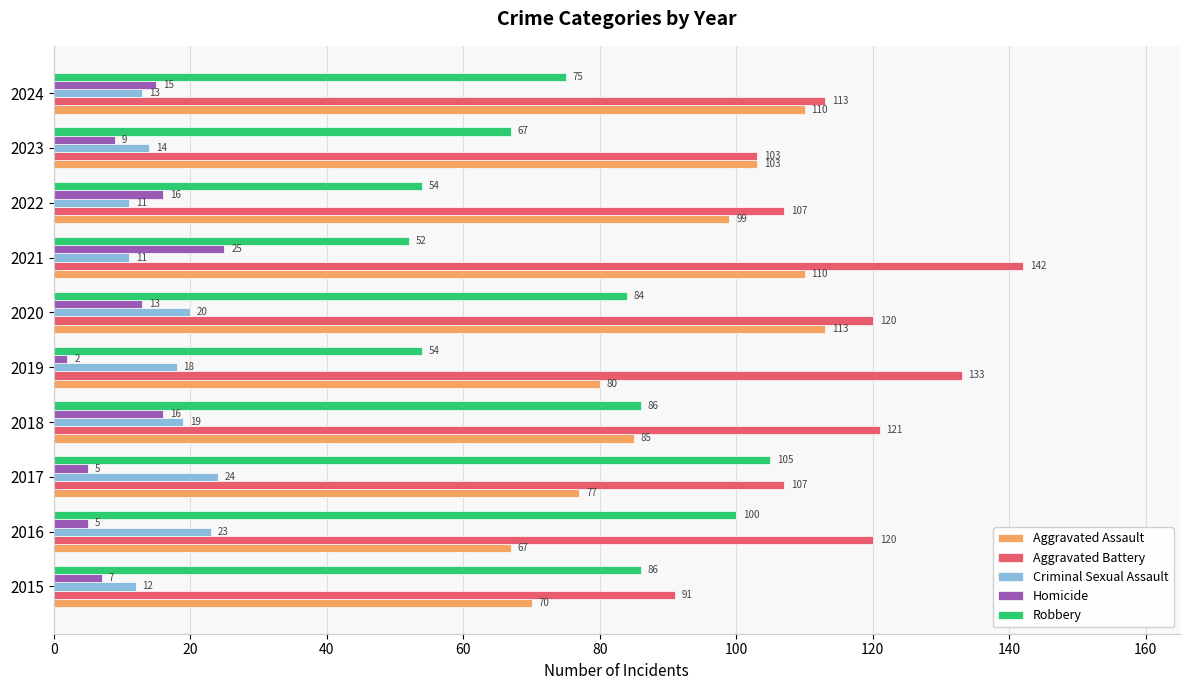

What is the approximate value of Aggravated Battery at 2024, to the nearest 5?

115